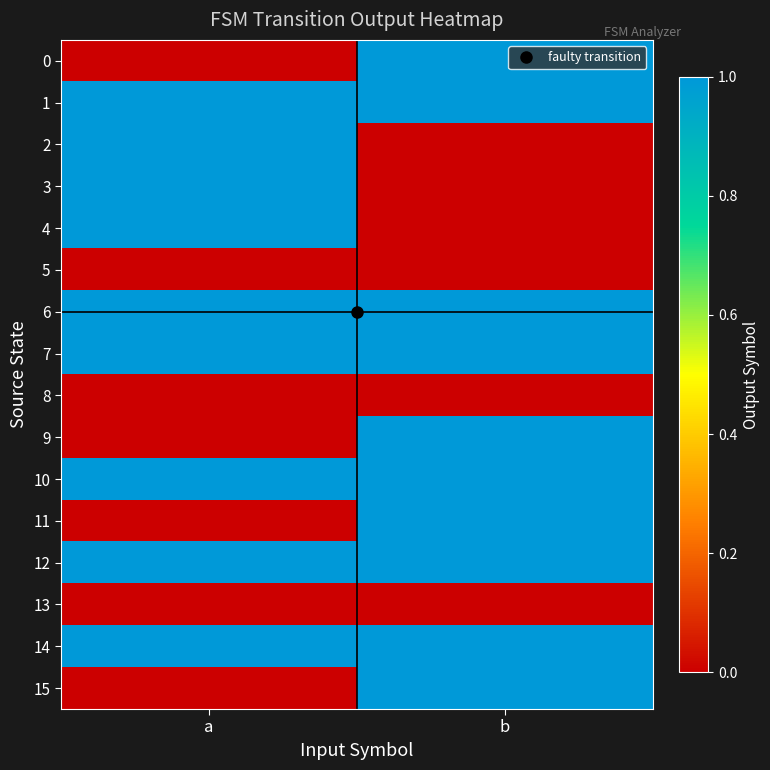

How many data points does each series have?

2